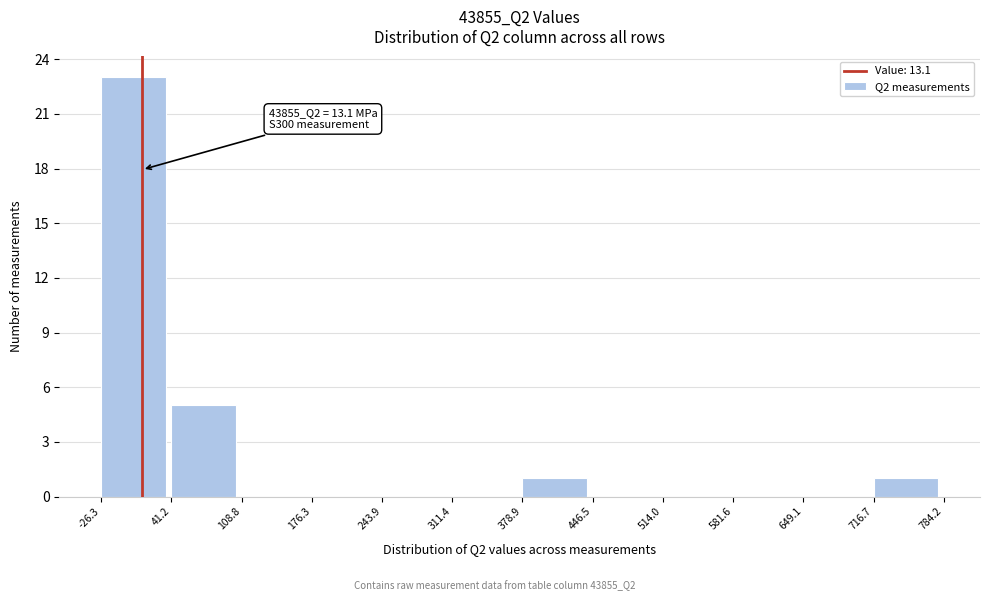

Which range on the x-axis has the tallest bar?

-26.3 to 41.2